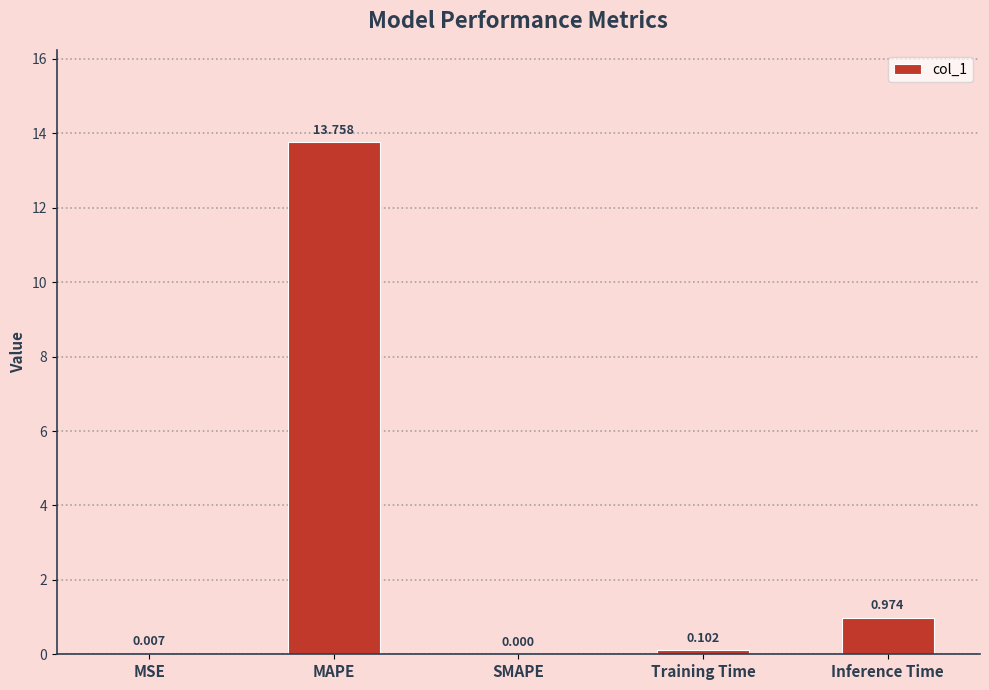

Between MAPE and MSE, which is larger?

MAPE